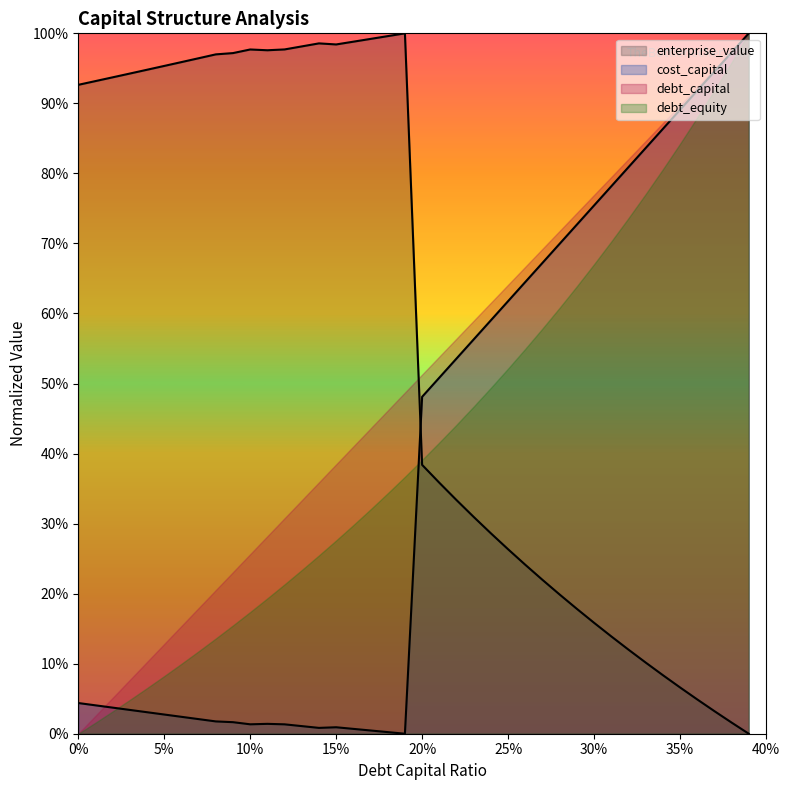

At how many categories does at least one series exceed 0?

40